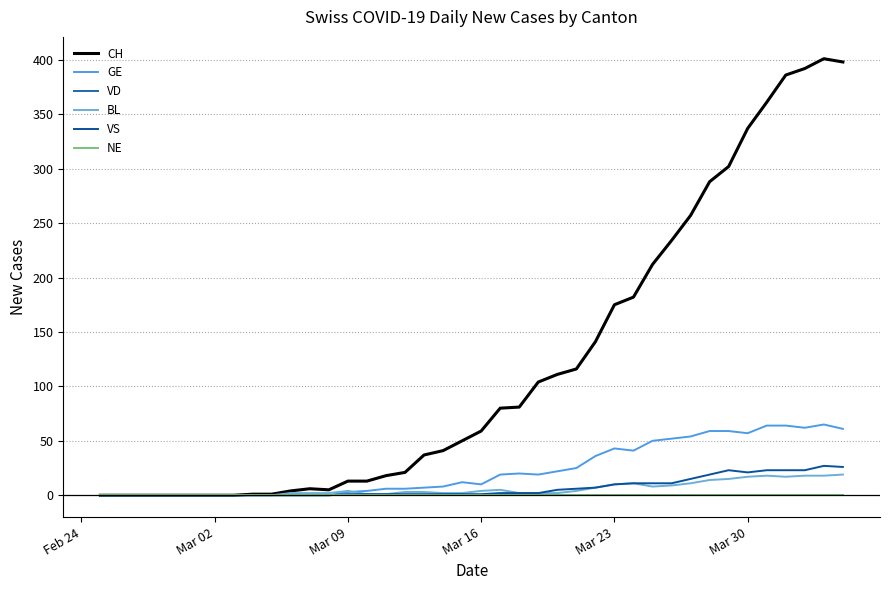

Reading right to left, transcribe all the data shown in this chart.

CH: 398	401	392	386	361	337	302	288	257	234	212	182	175	141	116	111	104	81	80	59	50	41	37	21	18	13	13	5	6	4	1	1	0	0	0	0	0	0	0	0
GE: 61	65	62	64	64	57	59	59	54	52	50	41	43	36	25	22	19	20	19	10	12	8	7	6	6	4	3	0	0	0	0	0	0	0	0	0	0	0	0	0
VD: 0	0	0	0	0	0	0	0	0	0	0	0	0	0	0	0	0	0	0	0	0	0	0	0	0	0	0	0	0	0	0	0	0	0	0	0	0	0	0	0
BL: 19	18	18	17	18	17	15	14	11	9	8	11	10	7	4	2	2	2	5	4	2	2	3	3	1	1	4	2	2	2	0	0	0	0	0	0	0	0	0	0
VS: 26	27	23	23	23	21	23	19	15	11	11	11	10	7	6	5	2	2	2	1	1	1	1	1	1	1	1	0	0	0	0	0	0	0	0	0	0	0	0	0
NE: 0	0	0	0	0	0	0	0	0	0	0	0	0	0	0	0	0	0	0	0	0	0	0	0	0	0	0	0	0	0	0	0	0	0	0	0	0	0	0	0